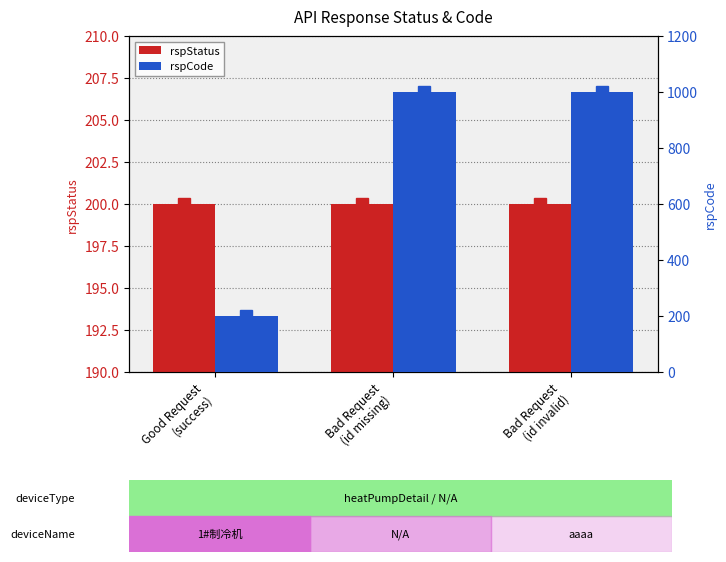

What is the highest value of the rspCode series?

1001